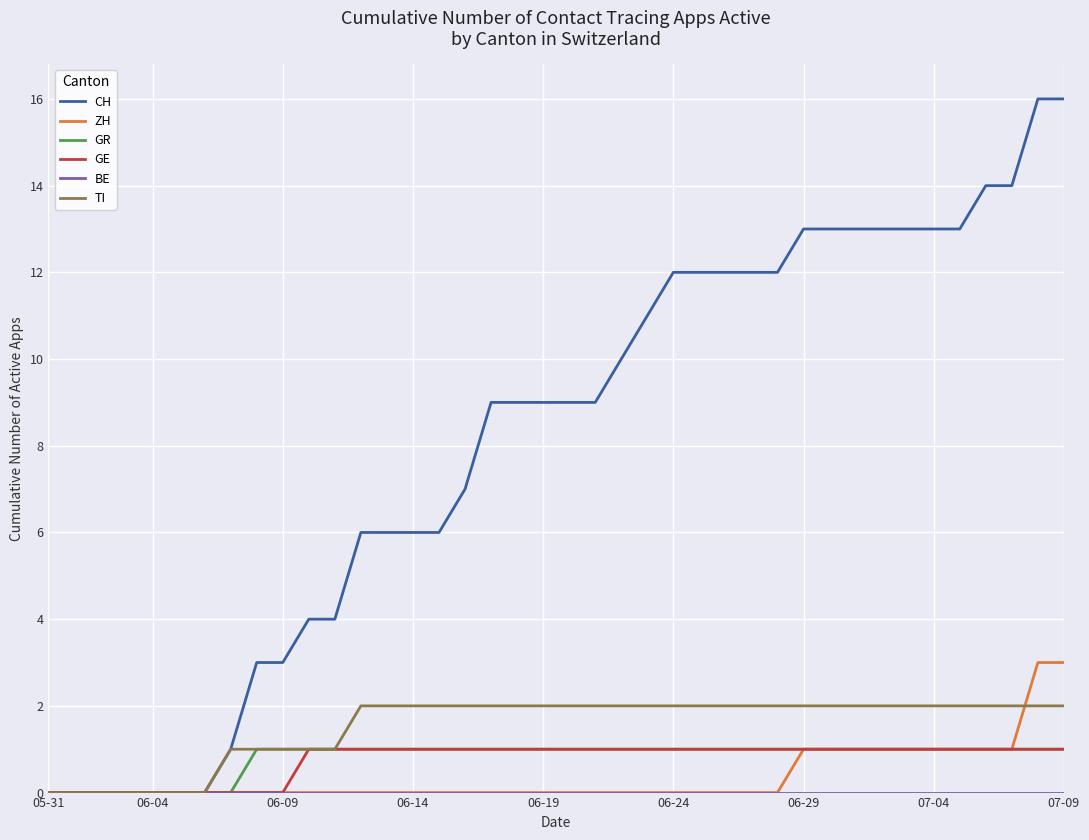

What is the average value of the TI series?

2